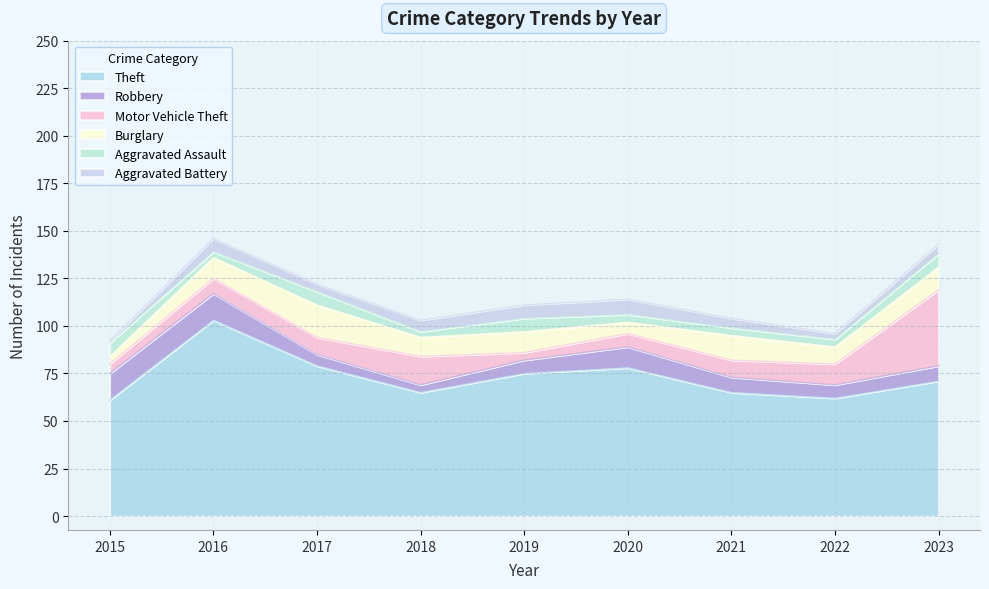

What are all the series names shown in the legend?

Theft, Robbery, Motor Vehicle Theft, Burglary, Aggravated Assault, Aggravated Battery